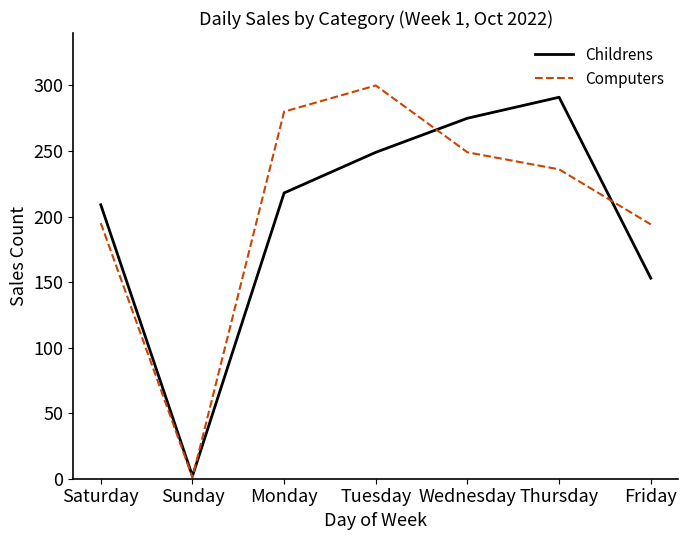

Where is Childrens nearest to the value 146?

Friday